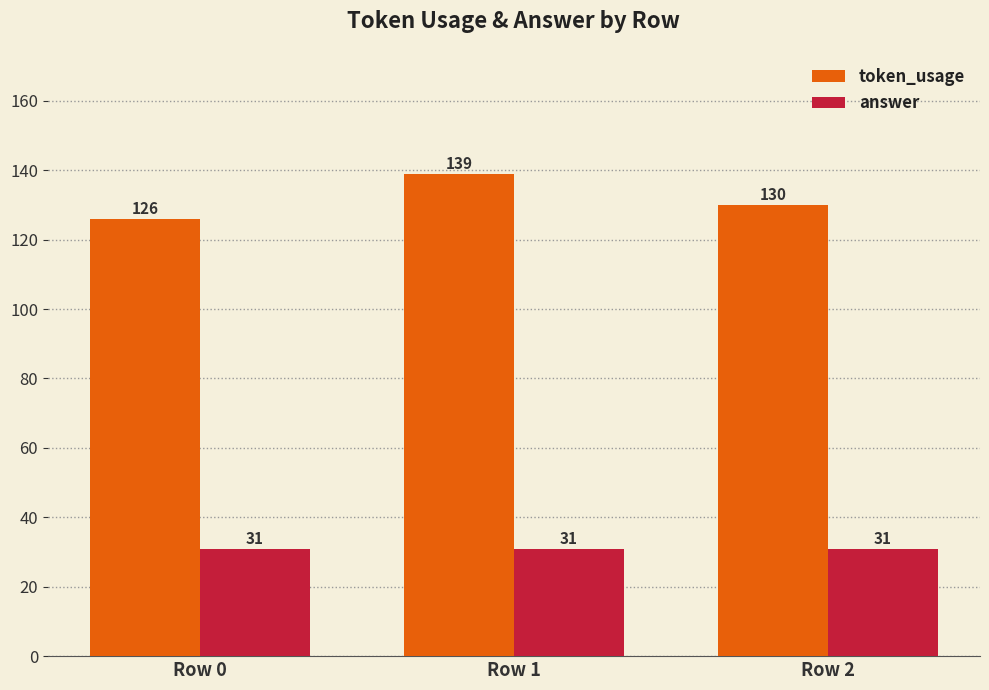

Is it true that answer equals 54 at Row 0?

False